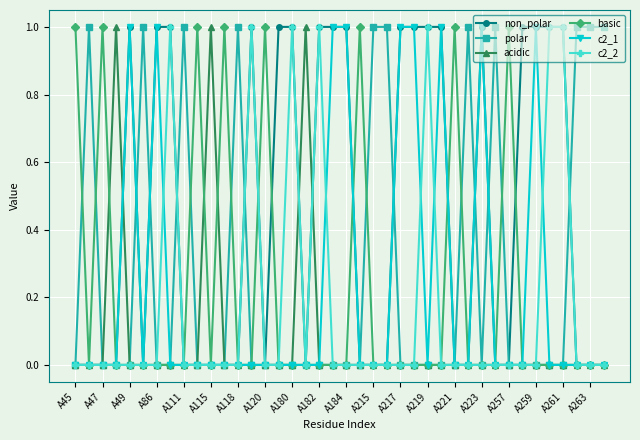

What is the value of the non_polar point at the 25th from the left?

1